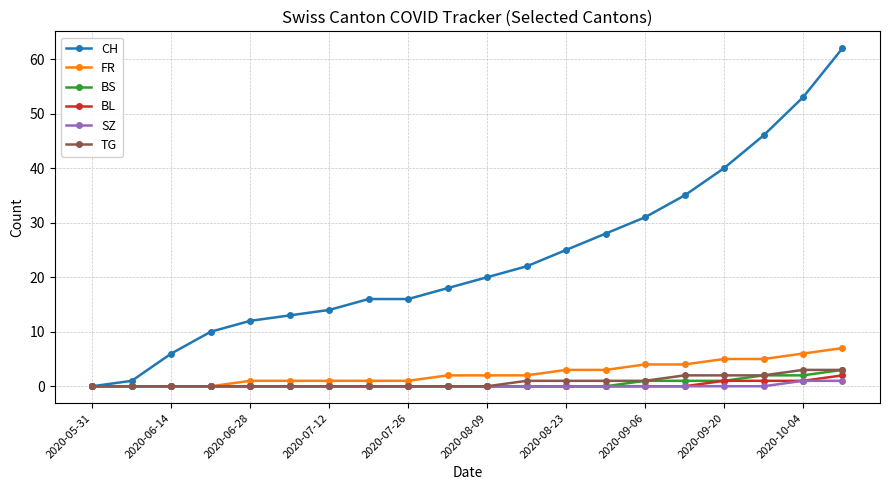

Which series has the widest spread of values?

CH